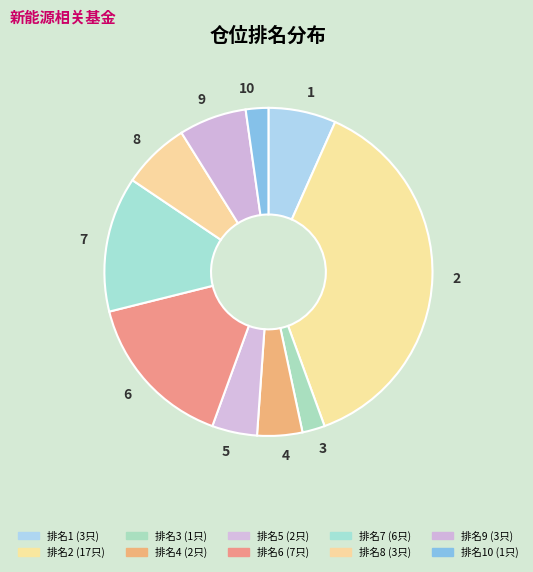

Combined, do 5 and 6 account for over 50%?

No